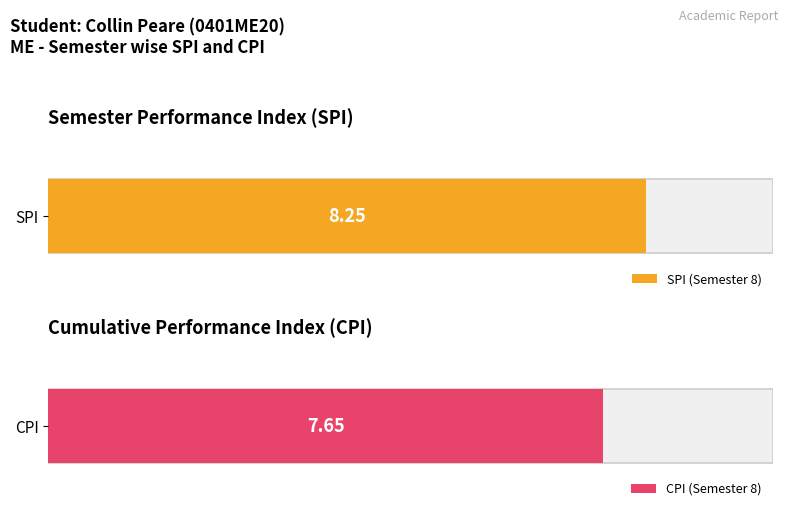

List the series in order of their peak value, highest first.

SPI, CPI